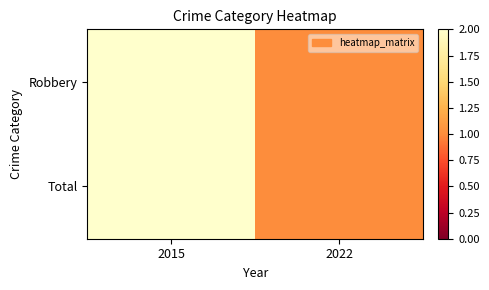

Between 2015 and 2022, which is larger?

2015